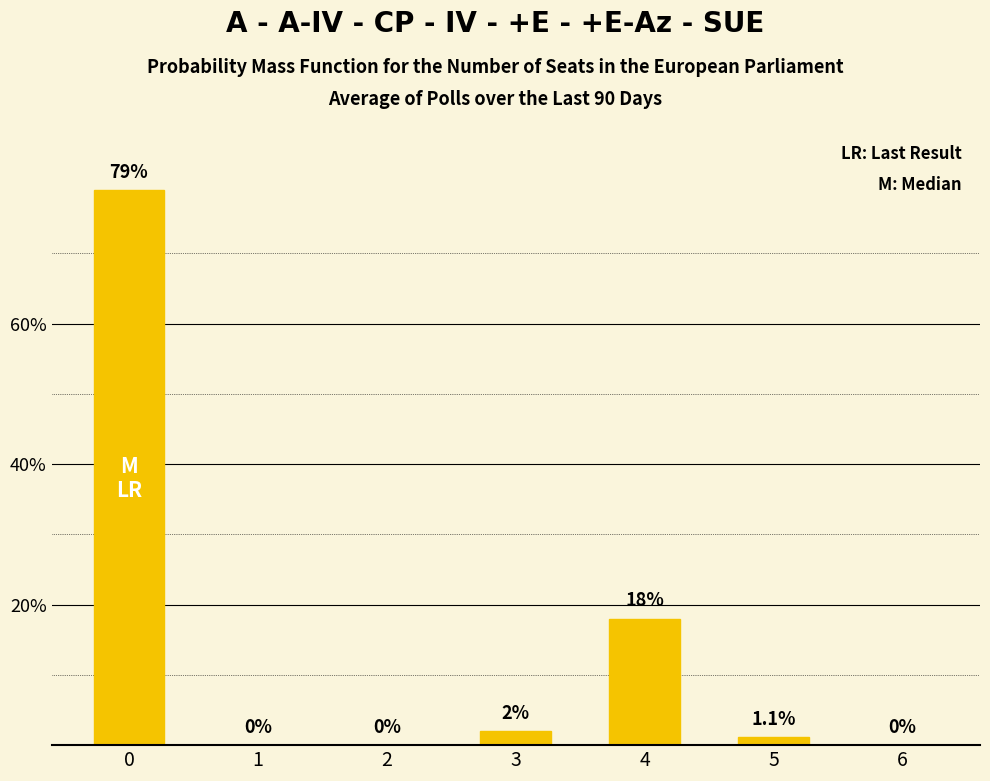

The value at 2 is 0.0. True or false?

True